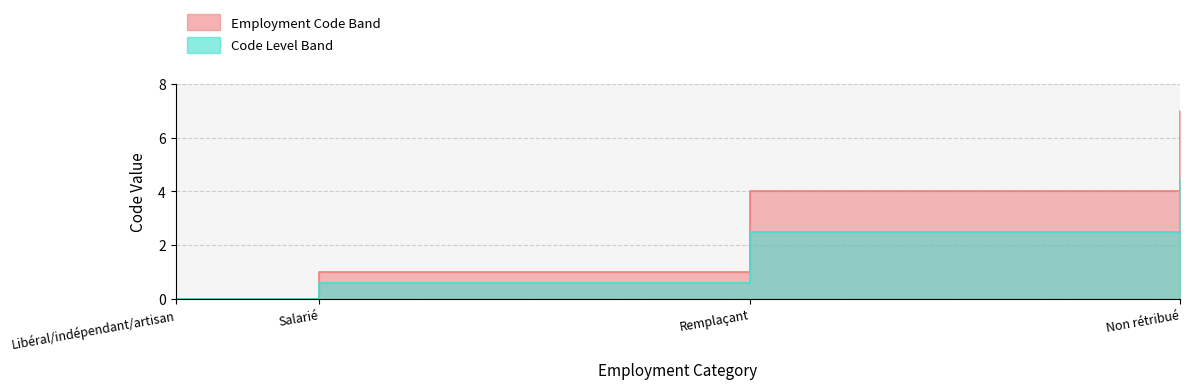

At which category does the chart reach its peak across all series?

Non rétribué